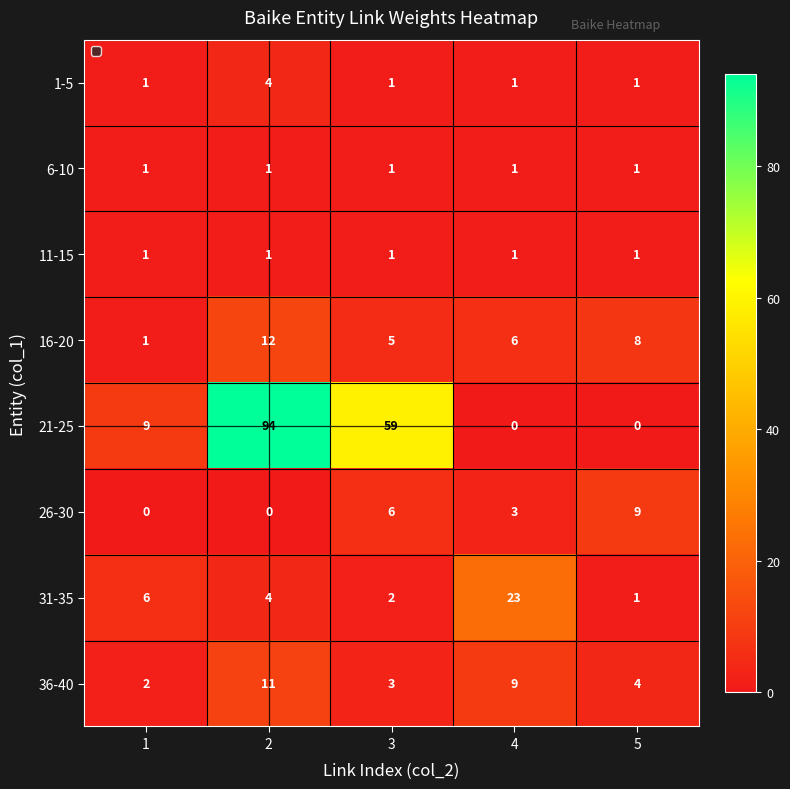

True or false: 1-5 has a value of 1 at 1.

True